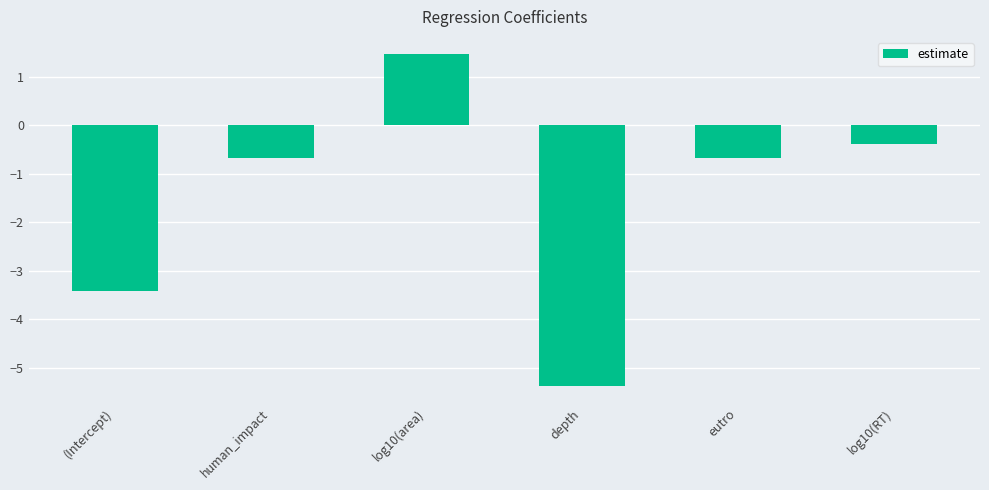

True or false: the data shows -0.2 at eutro.

False